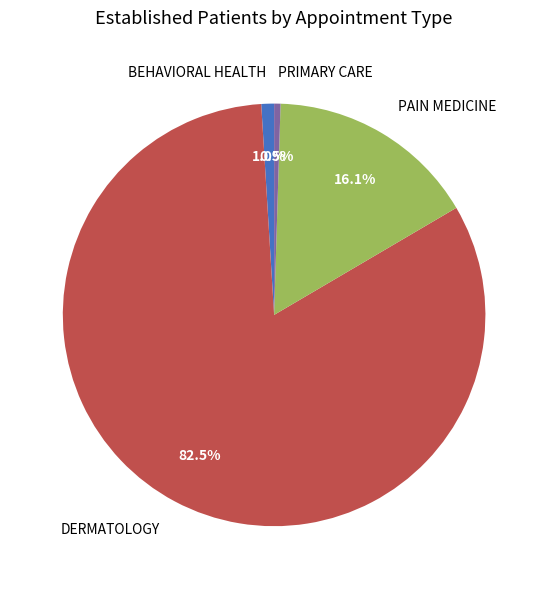

To the nearest percent, what is the average slice percentage?

25%